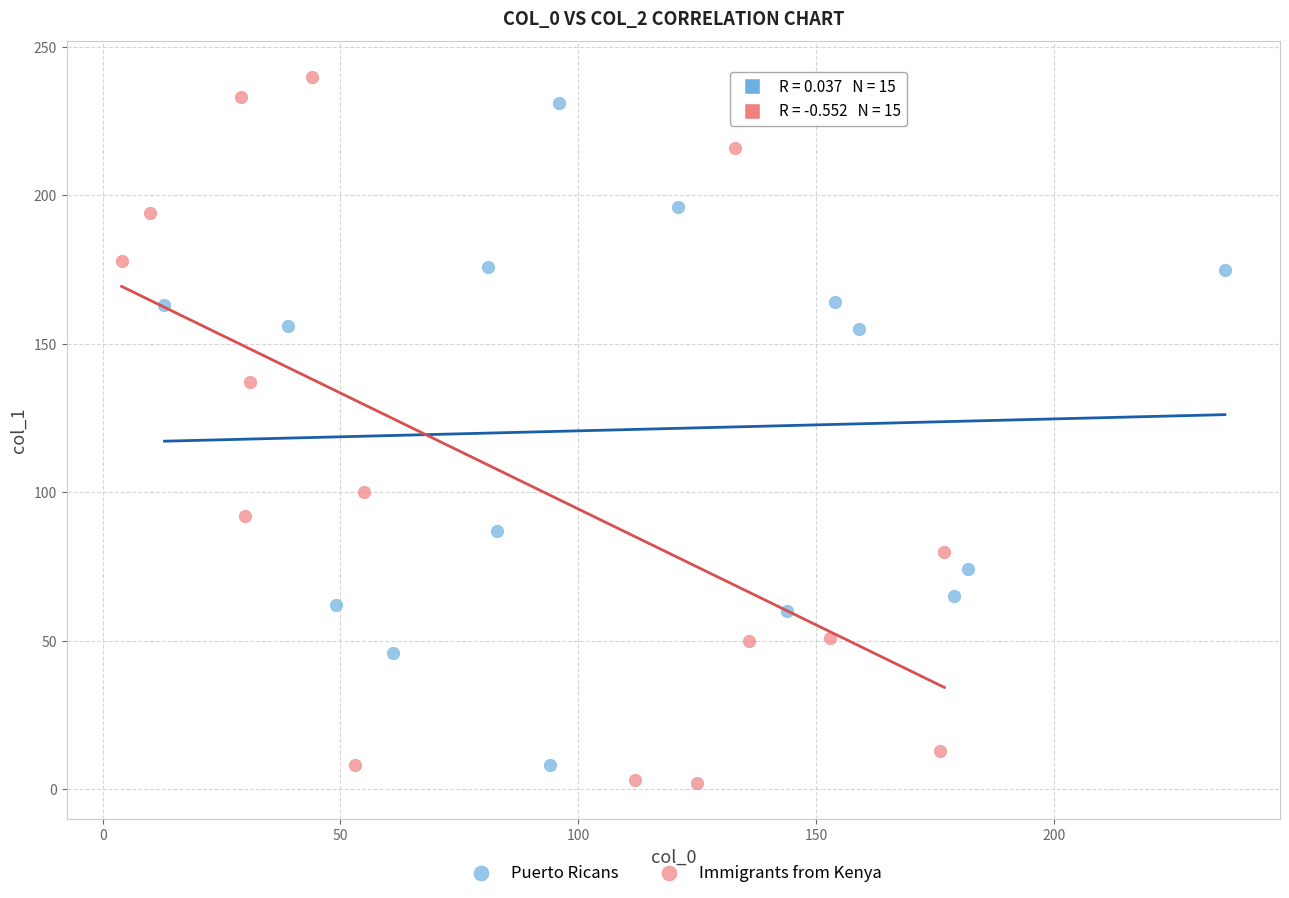

Which series has the widest spread of Y values?

Immigrants from Kenya